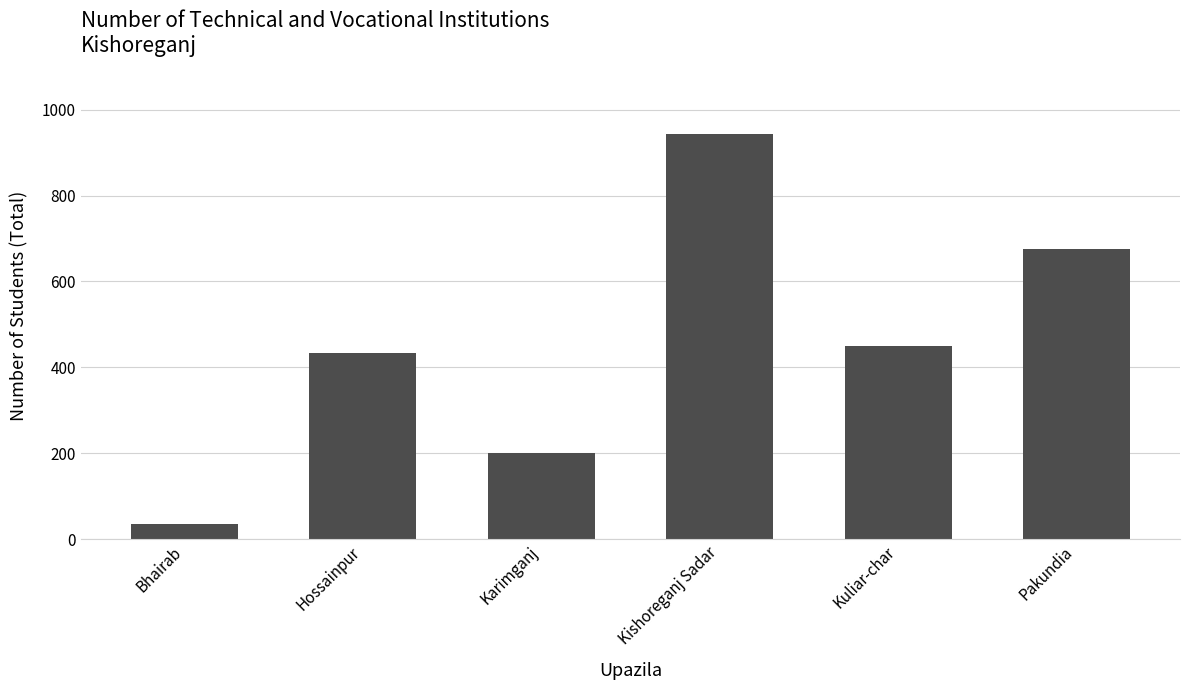

Where is the data nearest to the value 489?

Kuliar-char